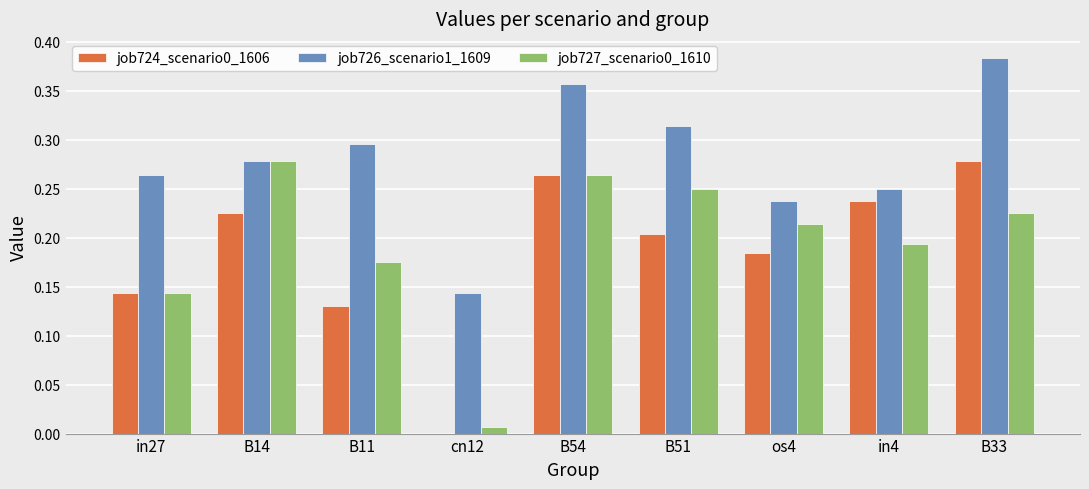

The job724_scenario0_1606 series shows 0.1 at B51. True or false?

False